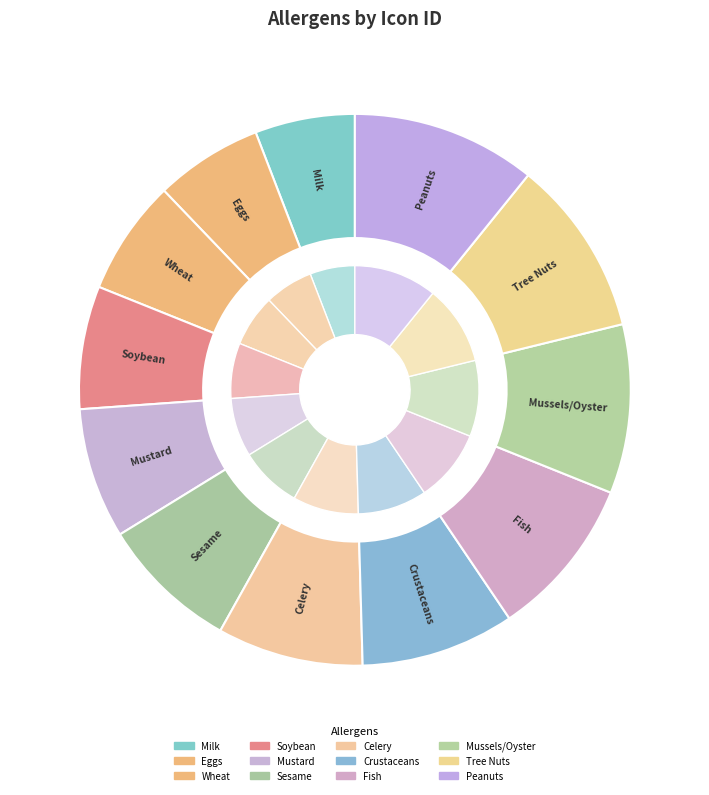

The Mustard slice represents 19% of the pie. True or false?

False